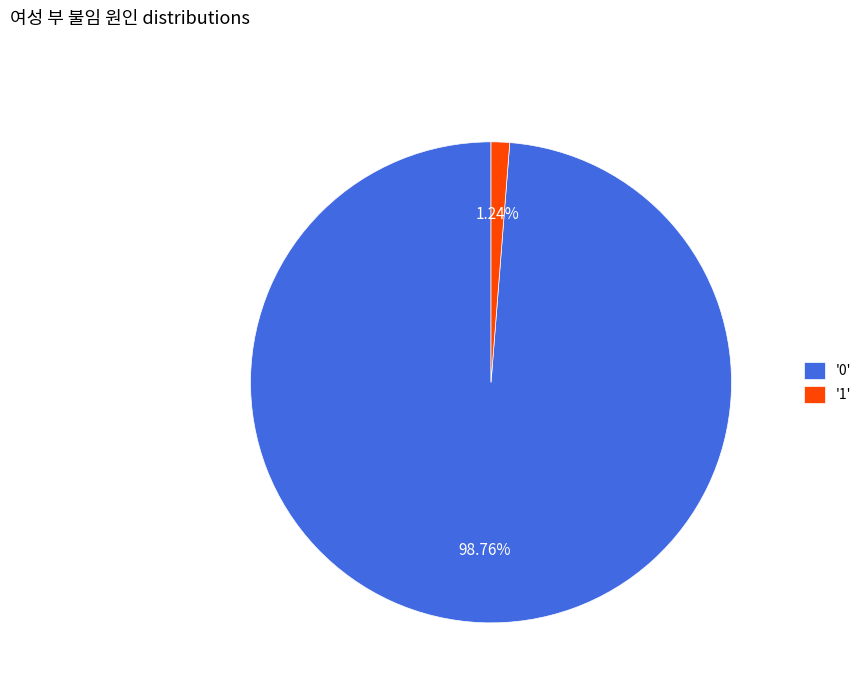

Between '0' and '1', which is larger?

'0'